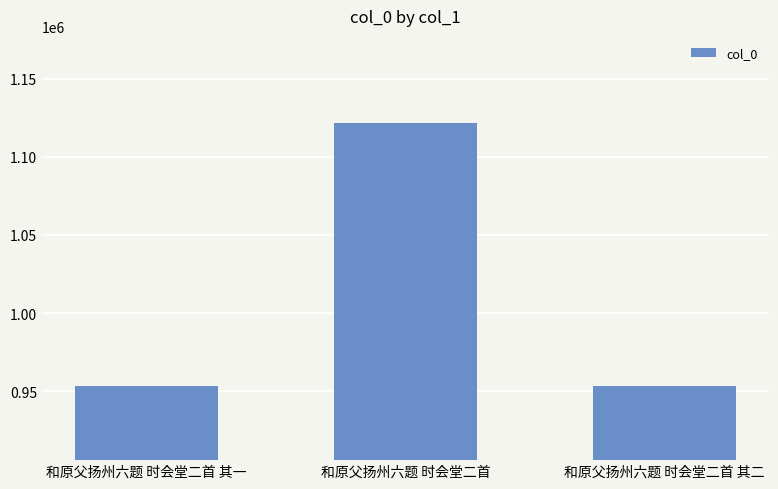

What is the value of the 1st bar from the left?

953466